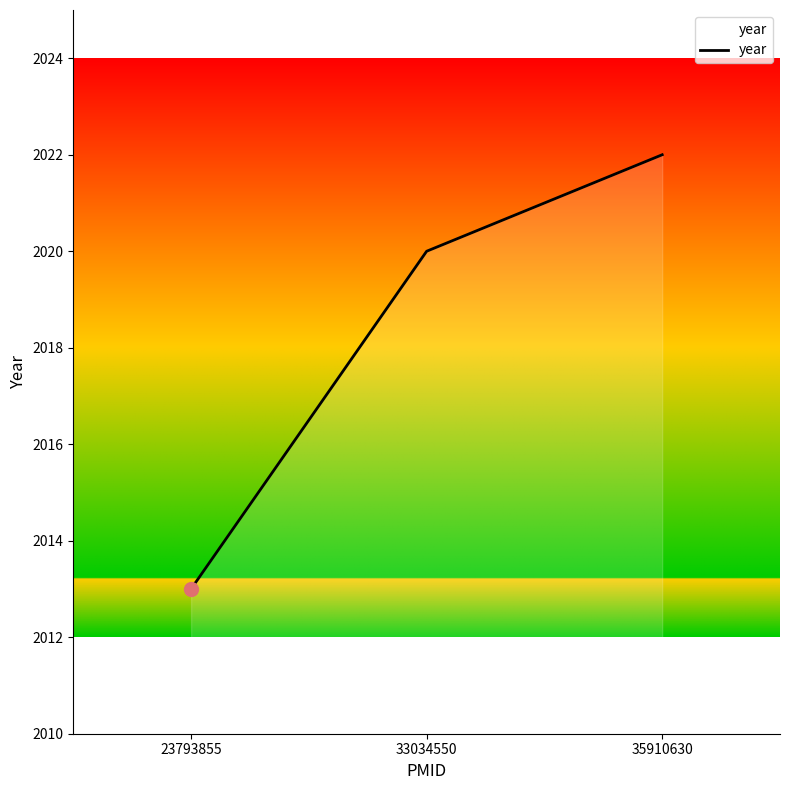

Reading left to right, extract all data points from this chart.

23793855=2013	33034550=2020	35910630=2022